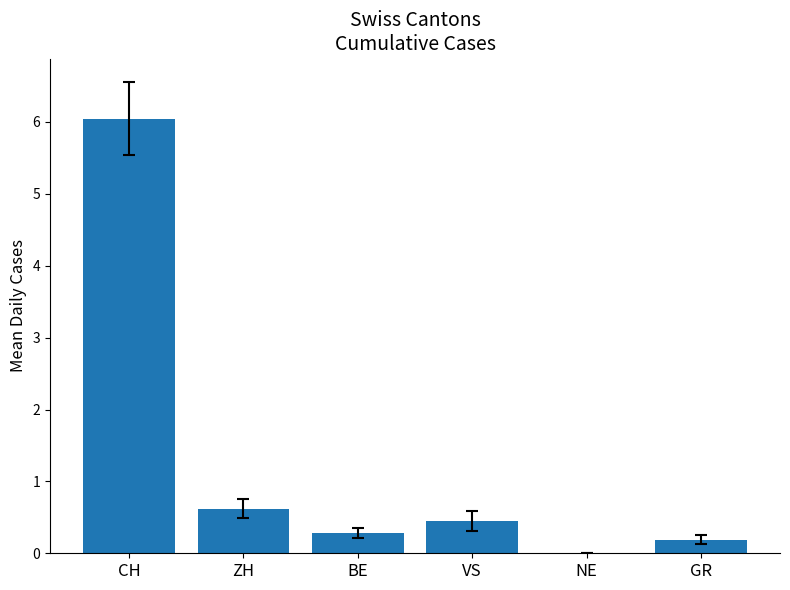

True or false: the data shows 4.2 at CH.

False